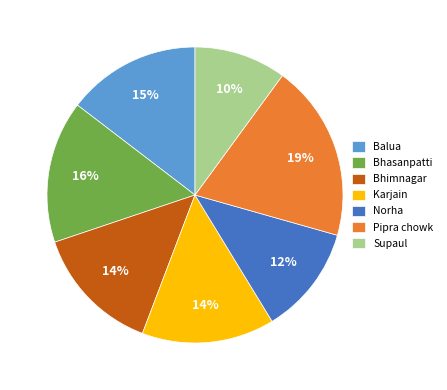

Is there any slice that represents more than half of the pie?

No